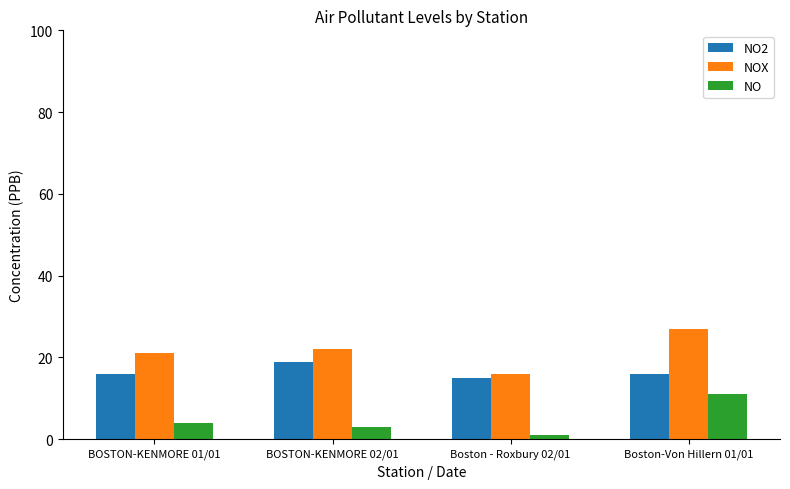

List the series in order of their overall mean, lowest first.

NO, NO2, NOX